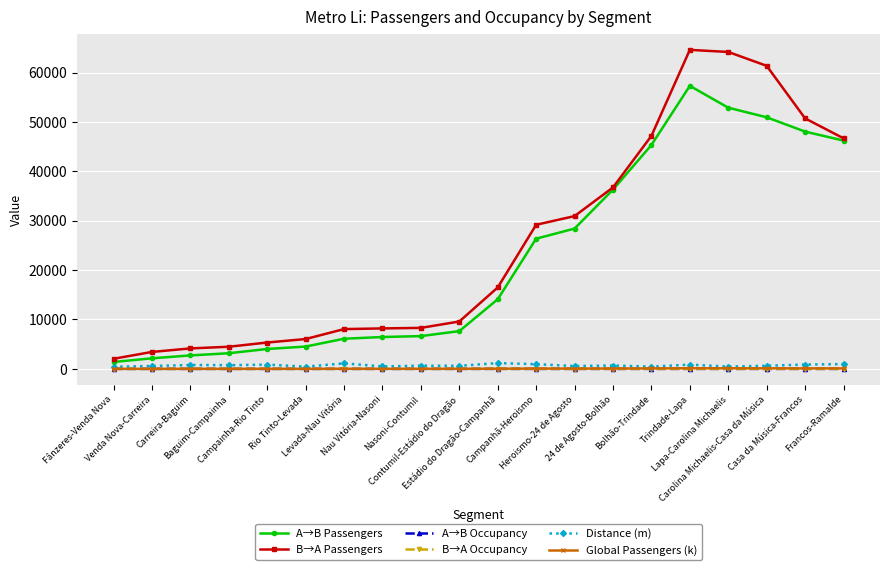

Which series changed the most between Contumil-Estádio do Dragão and Lapa-Carolina Michaelis?

B→A Passengers